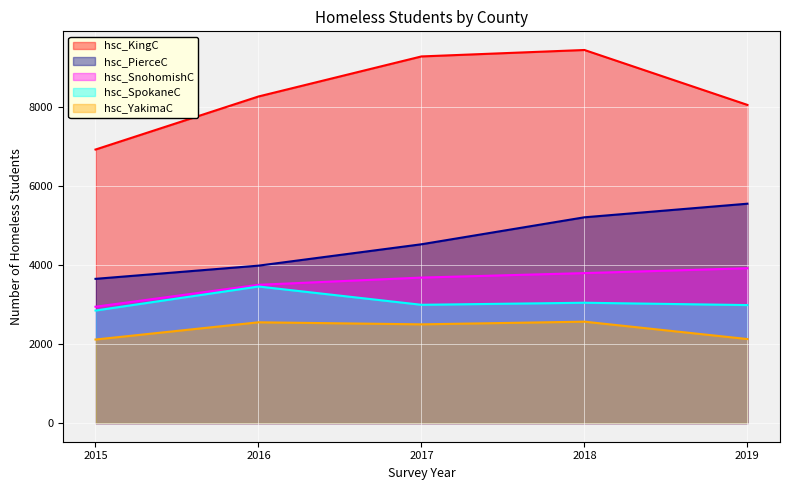

How many interior local peaks does the hsc_YakimaC series have?

2